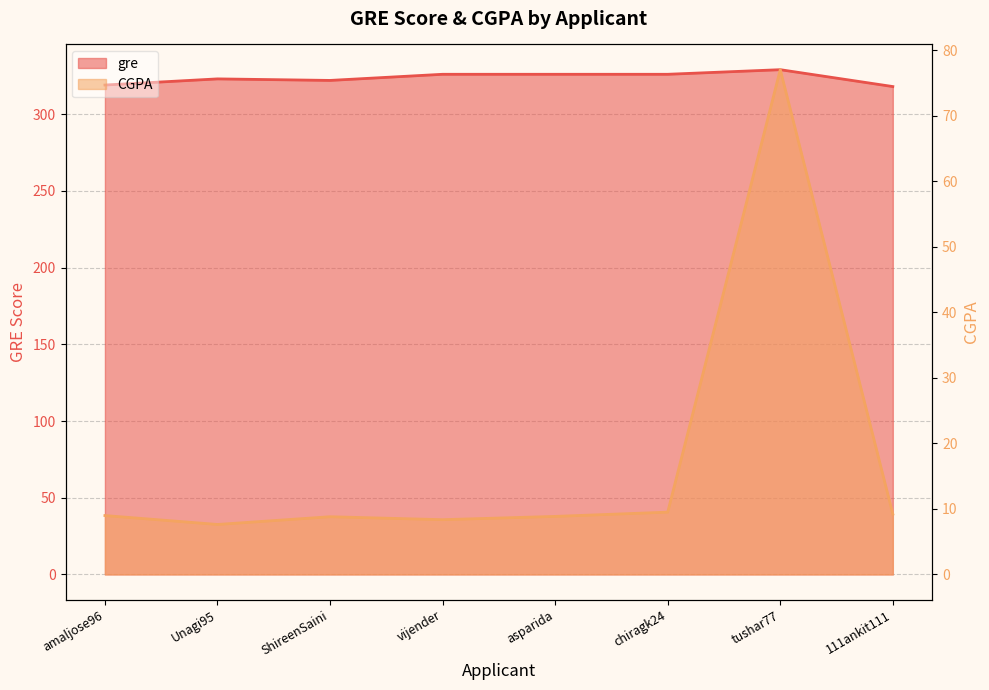

The value of gre at tushar77 is 191.3. True or false?

False